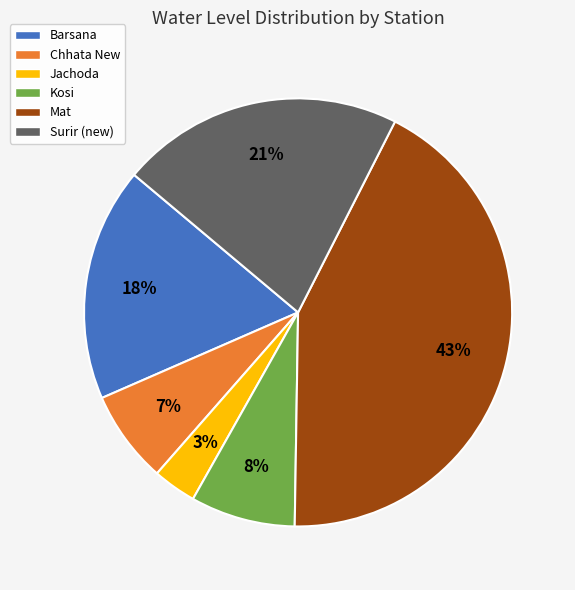

Does Surir (new) represent more than half of the total?

No